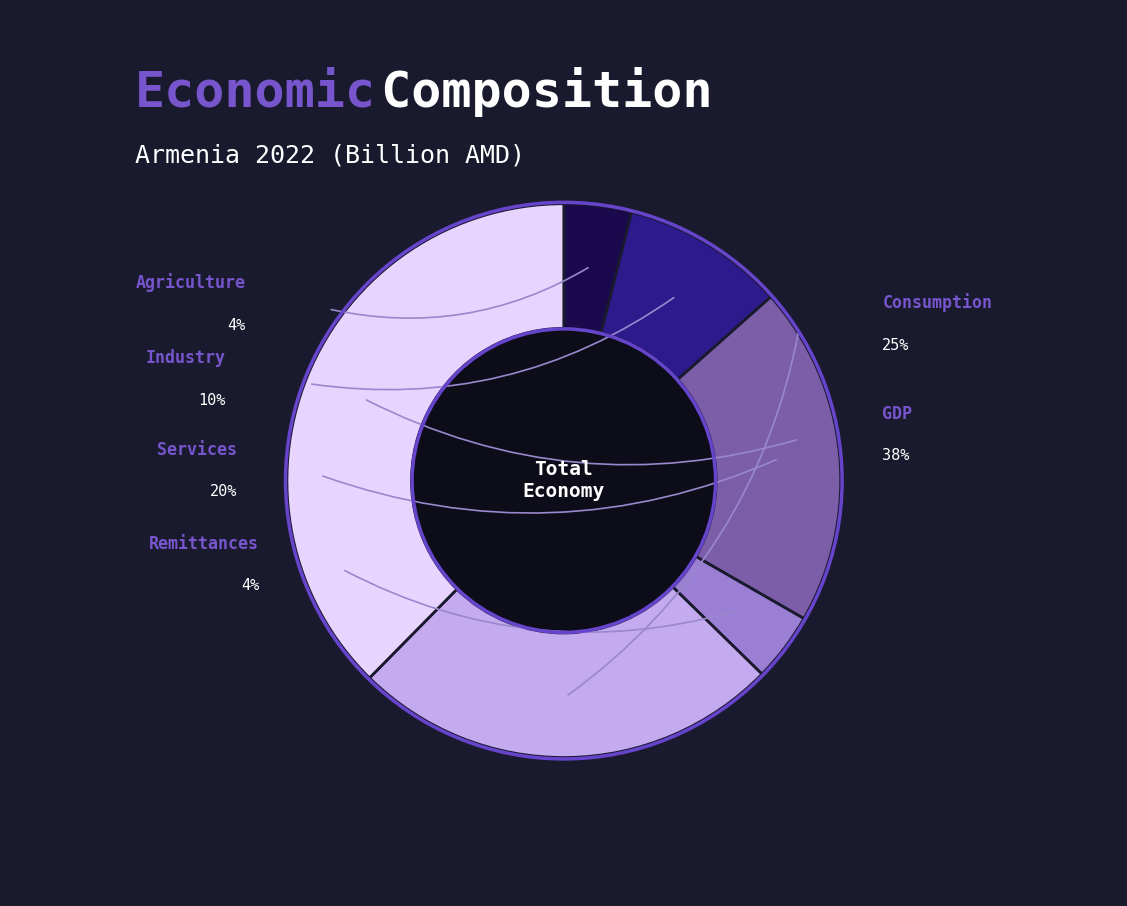

What is the smallest slice in the pie chart?

Agriculture